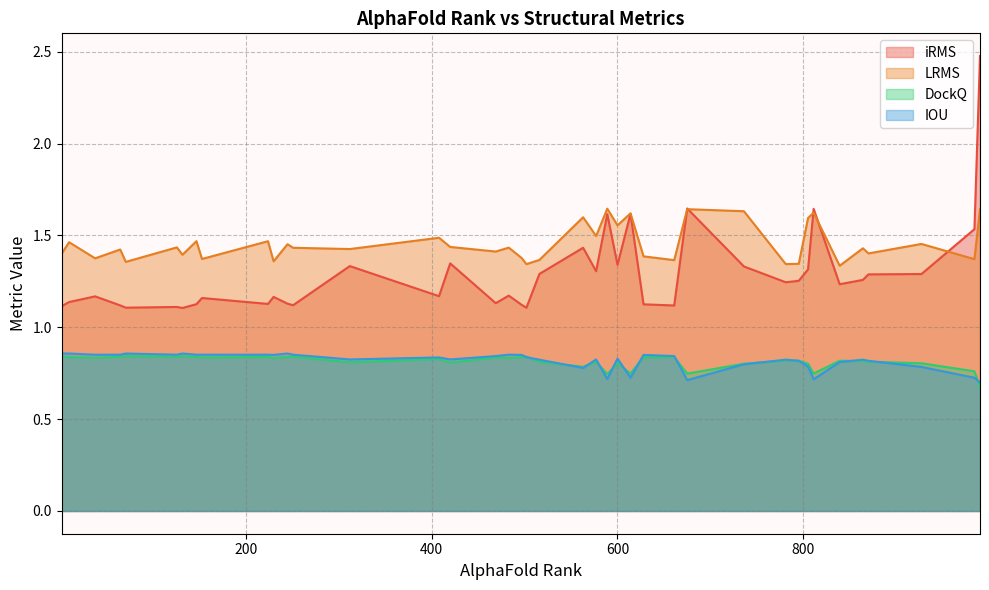

Which category has the highest value in the IOU series?

10